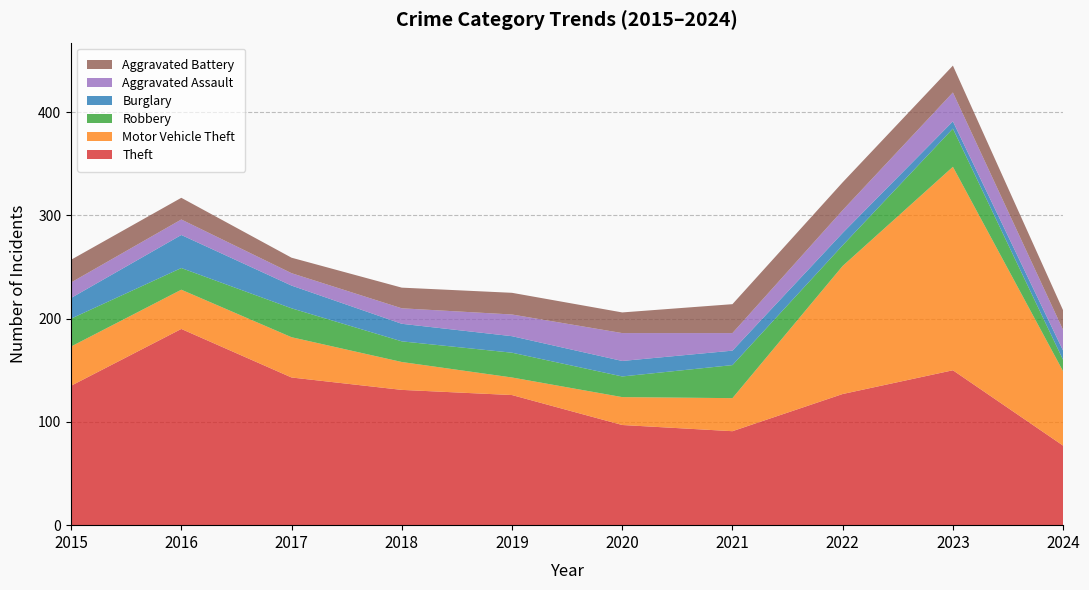

Reading left to right, extract all data points from this chart.

Theft: 135	190	143	131	126	97	91	127	150	77
Motor Vehicle Theft: 38	38	39	27	17	27	32	124	197	72
Robbery: 27	21	28	20	24	20	32	20	37	11
Burglary: 20	32	22	17	16	15	14	12	7	9
Aggravated Assault: 15	15	12	15	21	27	17	22	28	20
Aggravated Battery: 22	21	15	20	21	20	28	27	26	19